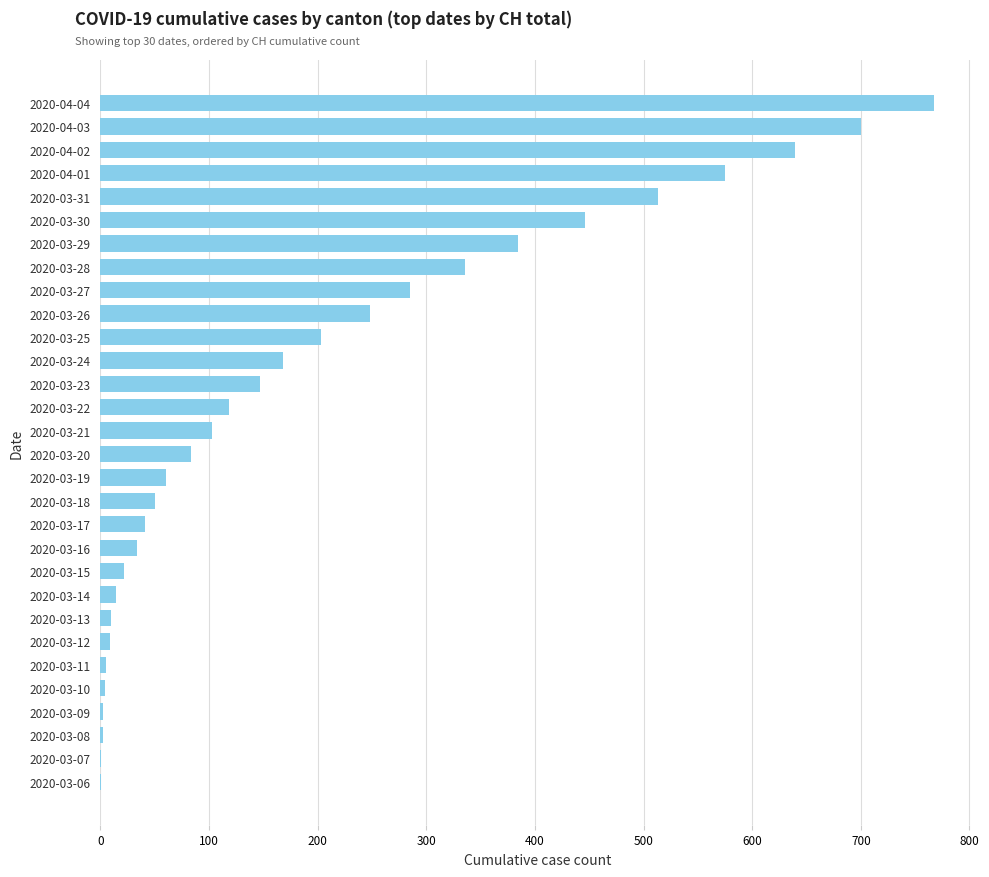

The value at 2020-04-02 is 639. True or false?

True